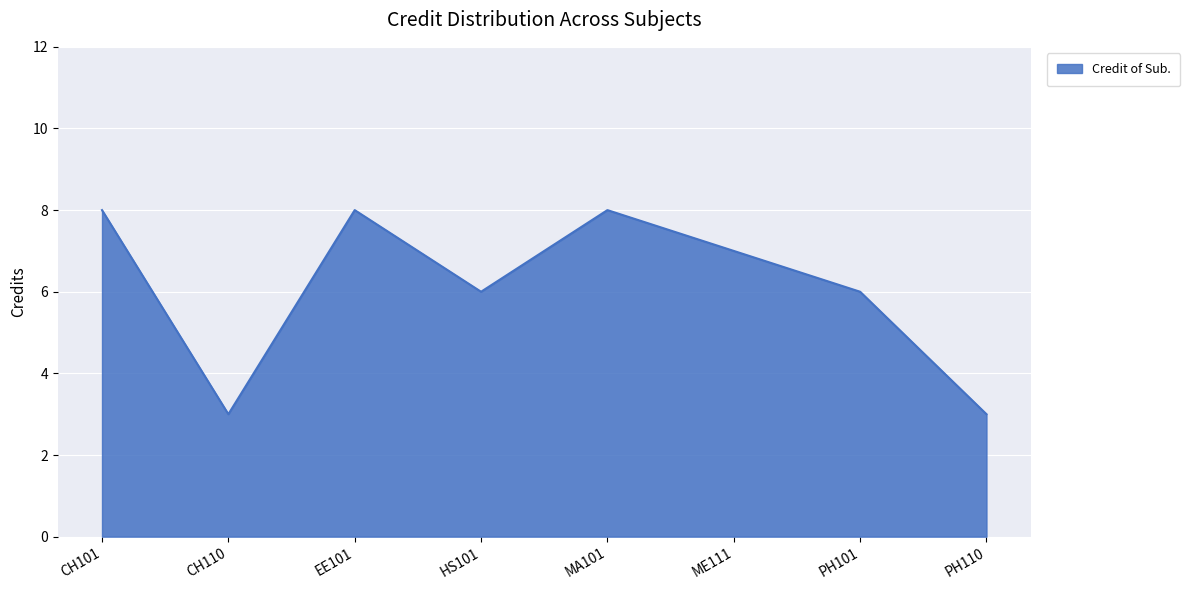

The value at EE101 is 4. True or false?

False